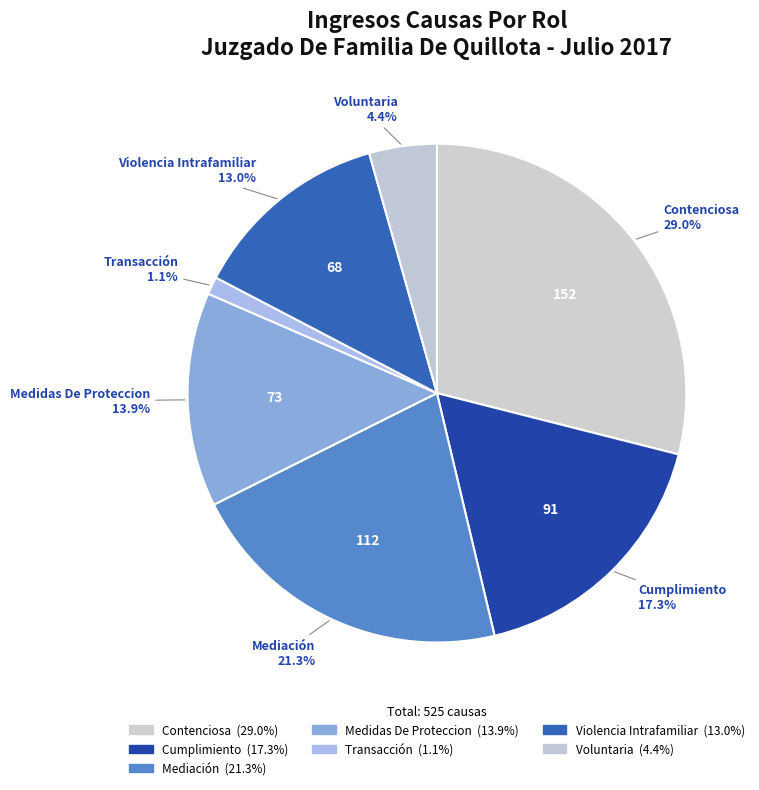

Is there a majority slice in this chart?

No